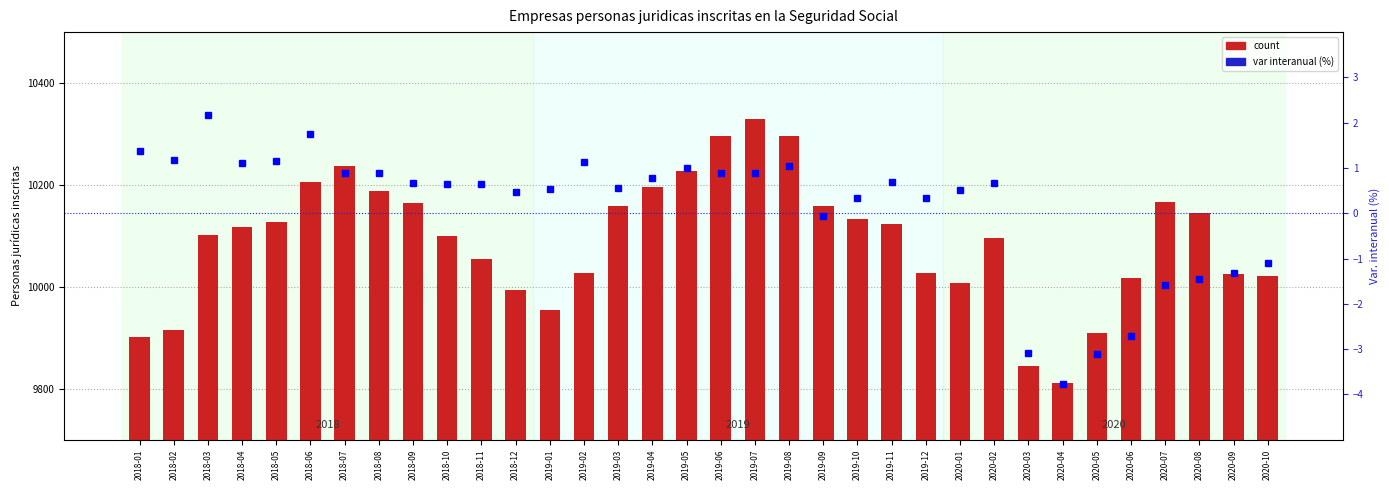

What is the label of the 12th bar from the right?

2019-11